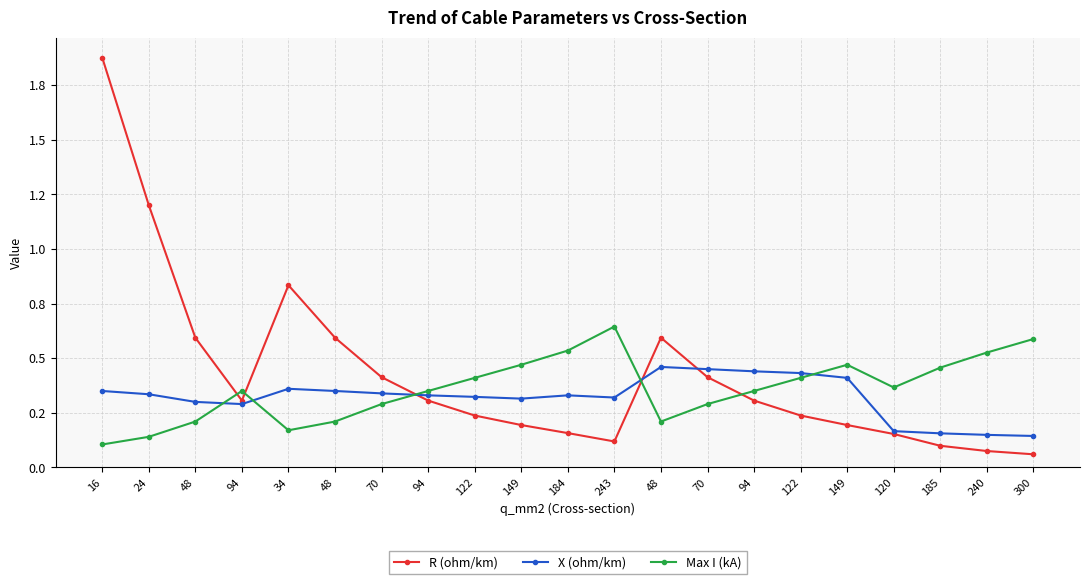

At which label does R (ohm/km) reach its minimum?

300